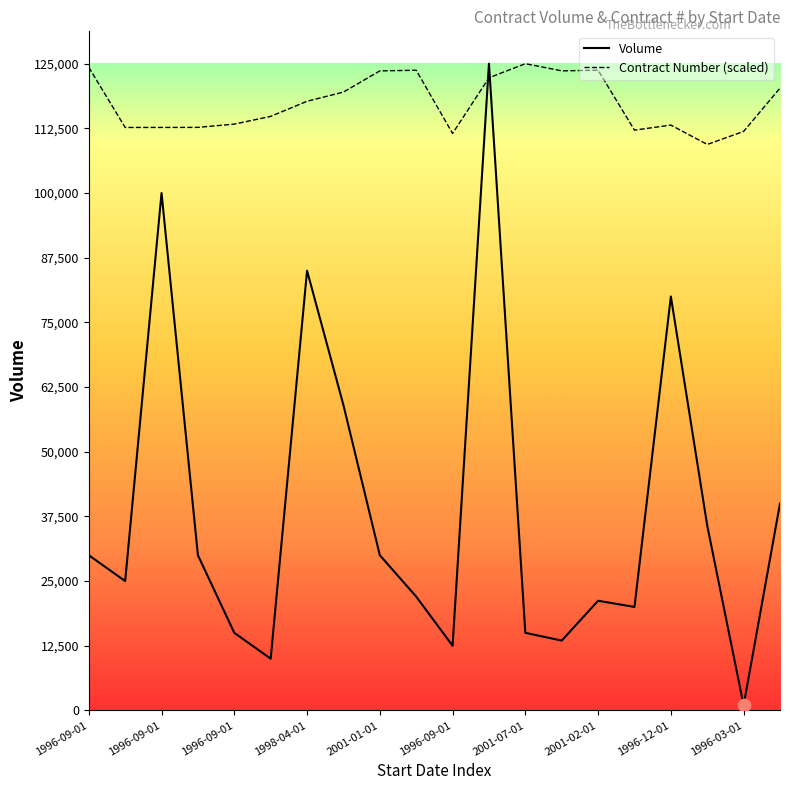

What are all the series names shown in the legend?

Volume, Contract Number (scaled)